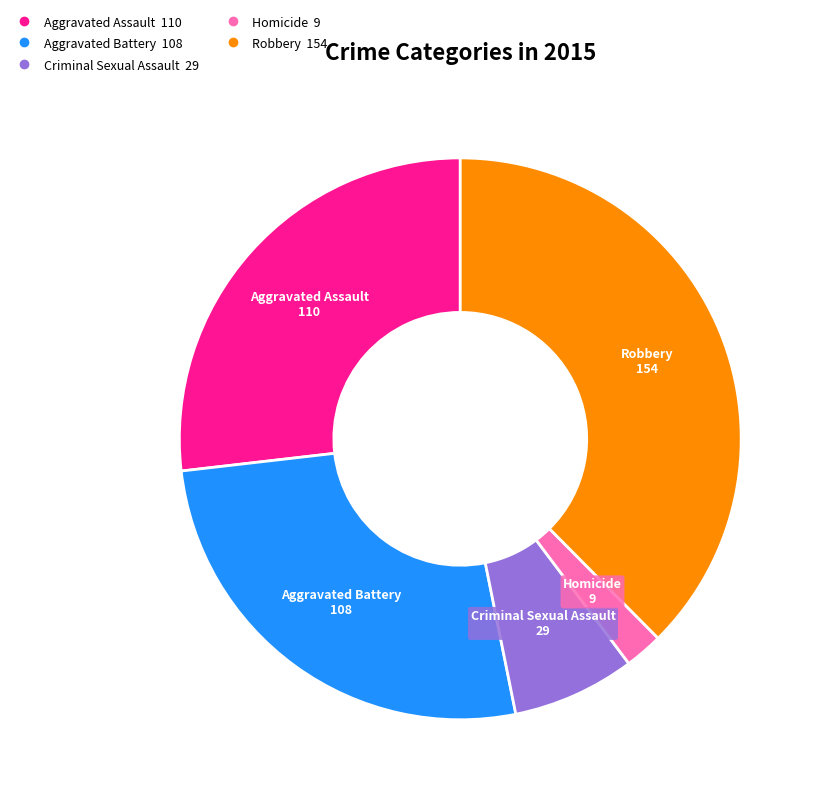

Is Criminal Sexual Assault the majority of the pie?

No